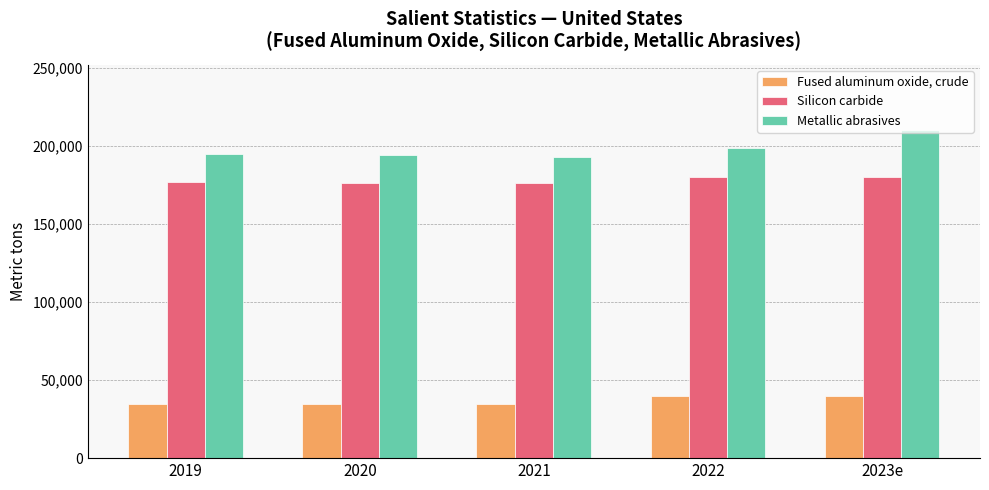

Which series has the largest total across all categories?

Metallic abrasives